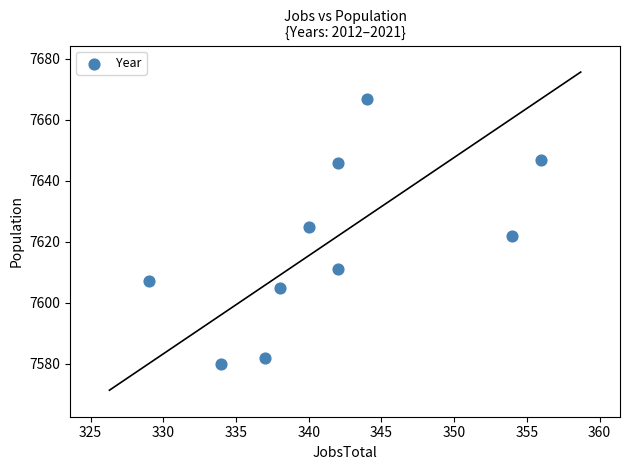

What is the average Y value?

7619